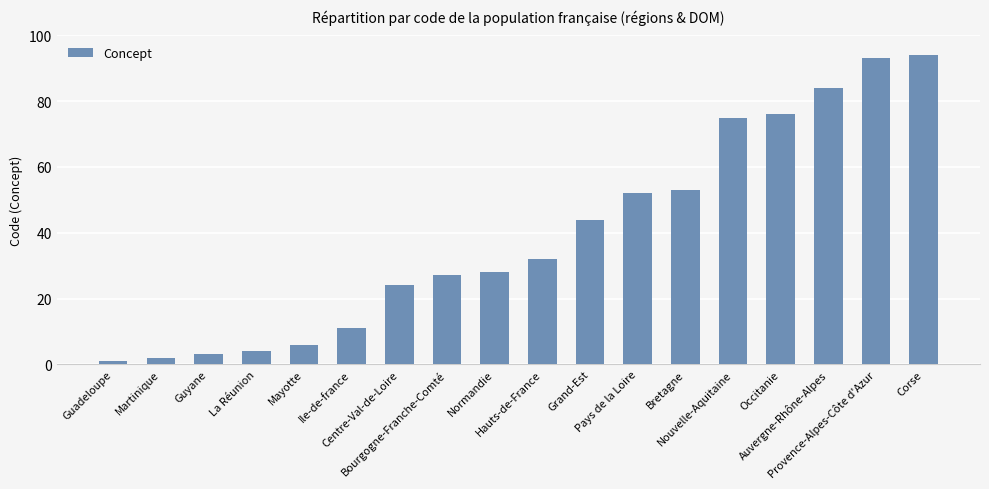

Does the chart contain any negative values?

No